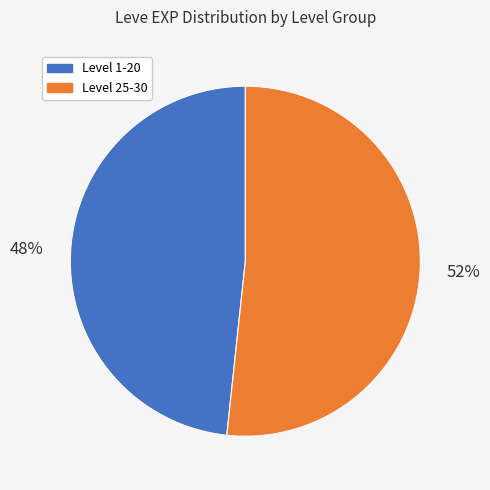

To the nearest percent, what is the average slice percentage?

50%